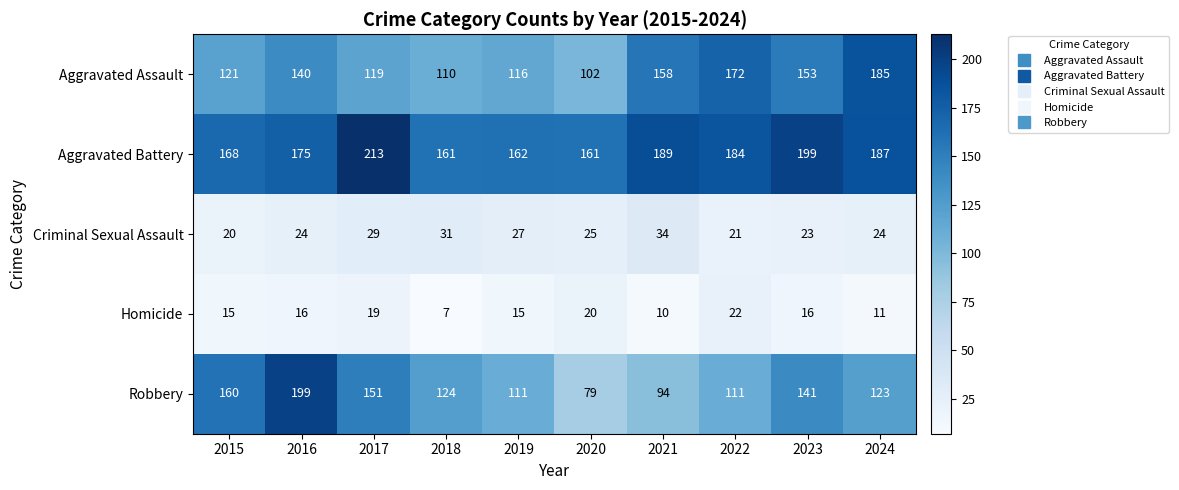

How many series are shown in this chart?

5